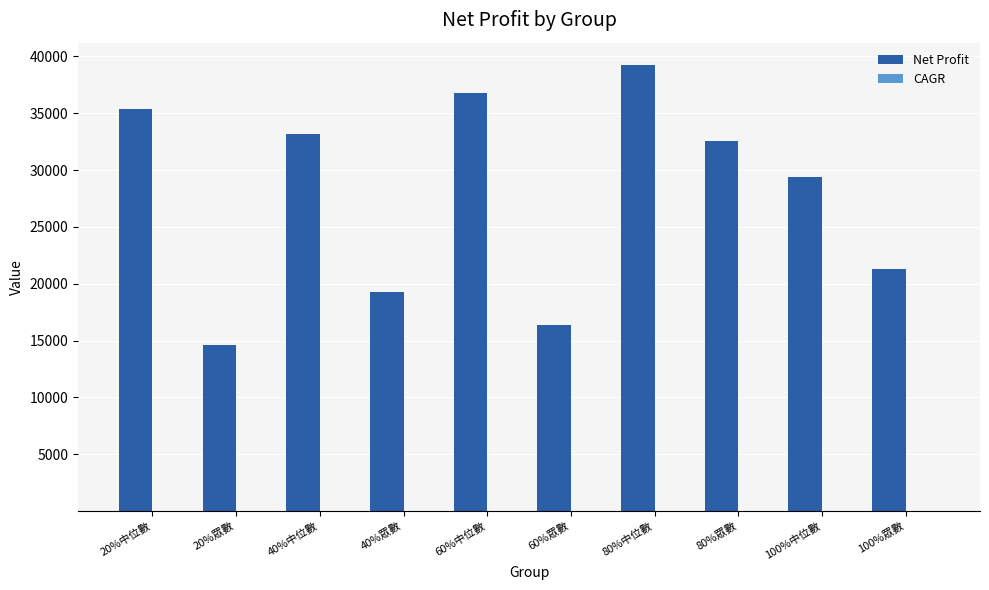

At which label is Net Profit closest to 26926?

100%中位數